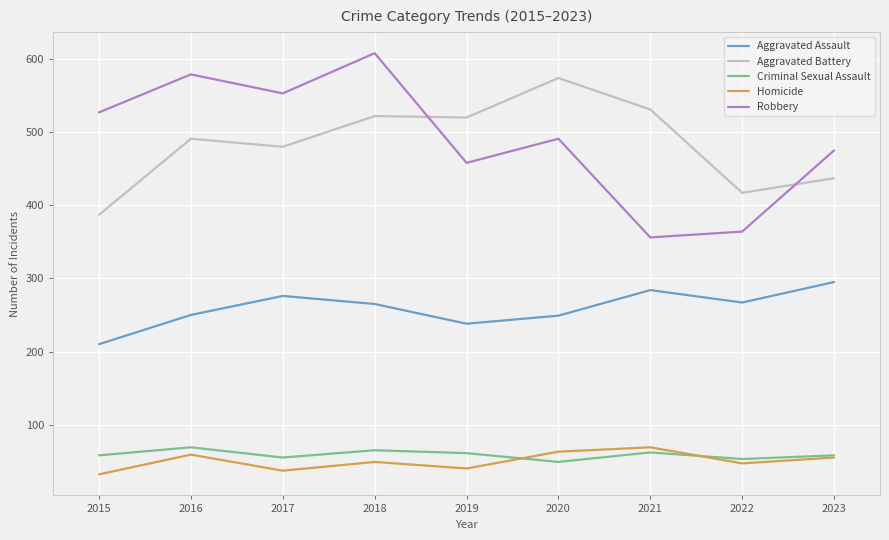

At which category is the sum across all series the highest?

2018